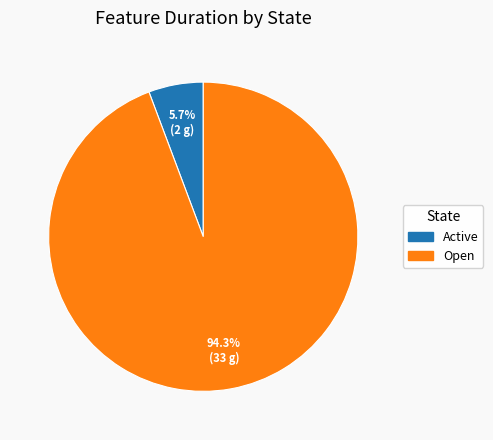

Is there any slice that represents more than half of the pie?

Yes